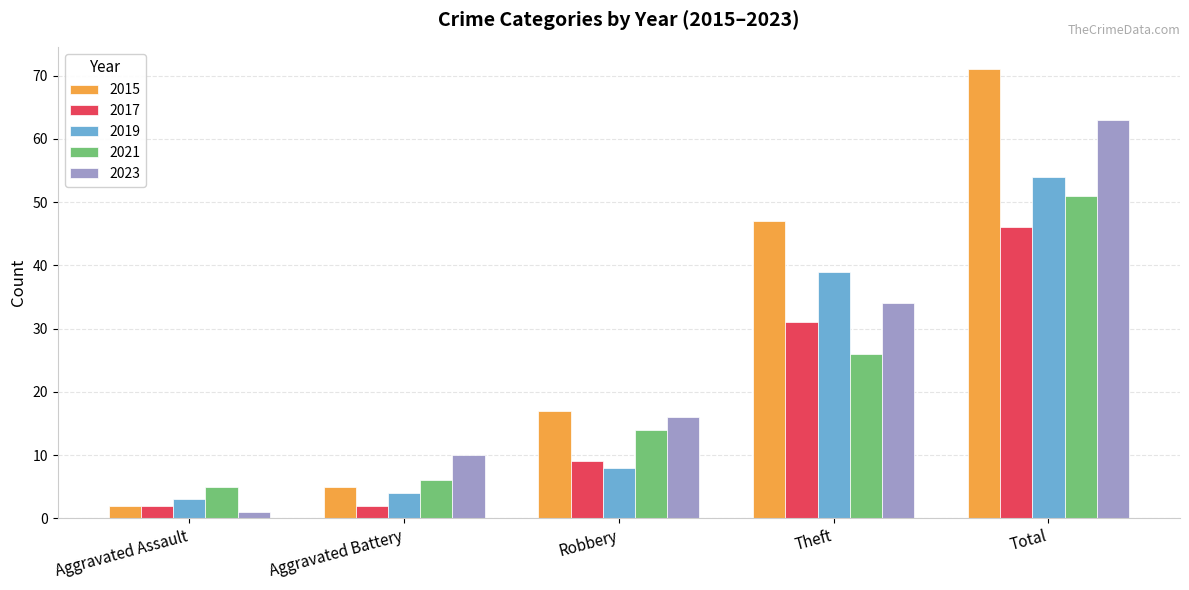

What is the difference between the highest and lowest values at Robbery?

9